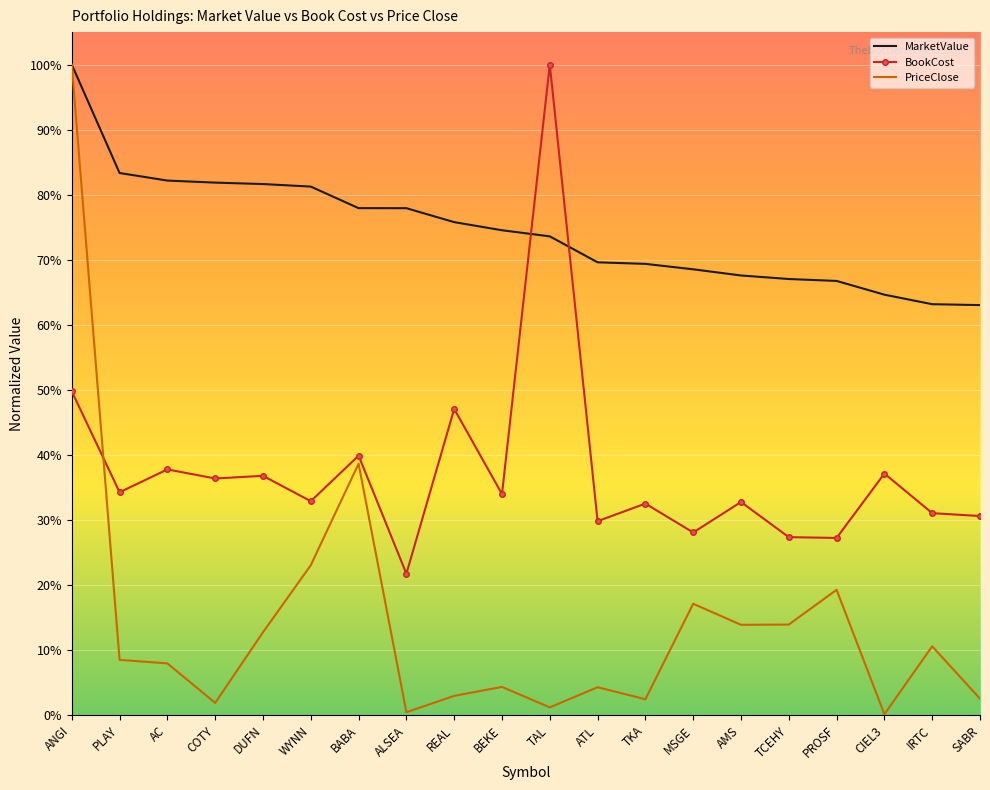

What position from the left is DUFN?

5